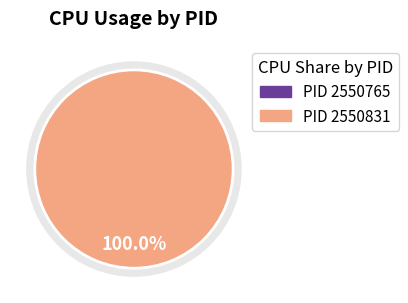

What percentage do 2550831 and 2550765 together represent?

100.0%